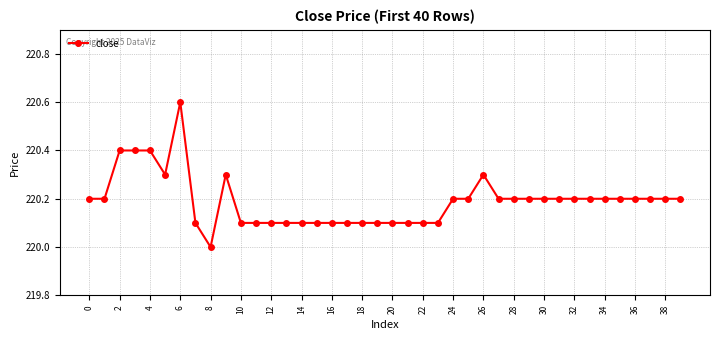

What is the smallest value displayed?

220.0